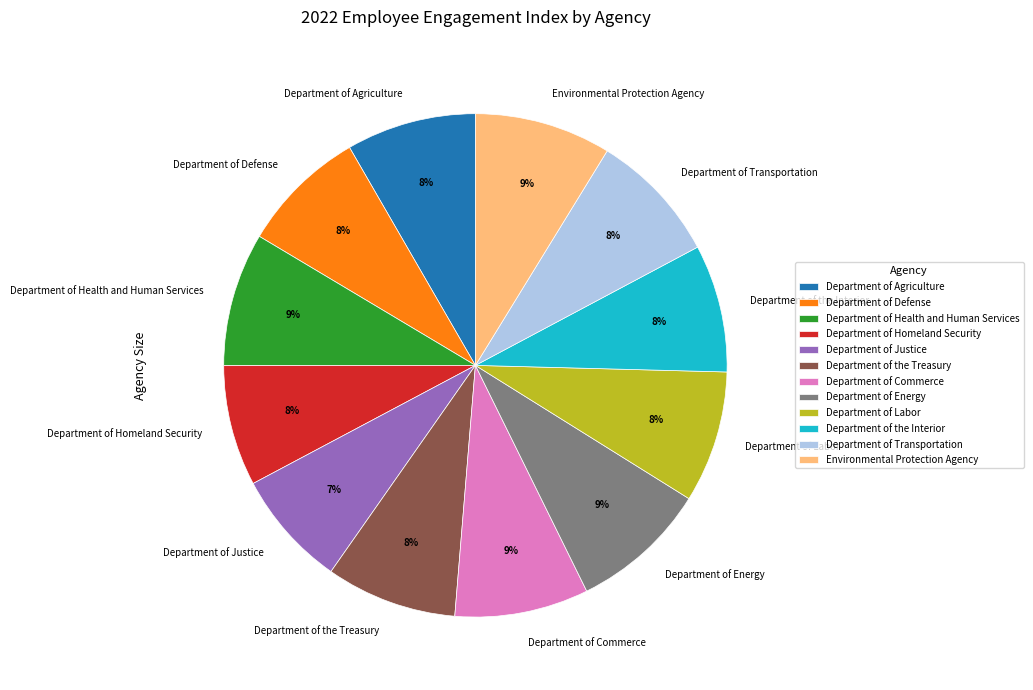

Do Department of Commerce and Department of Transportation together represent more than half of the pie?

No